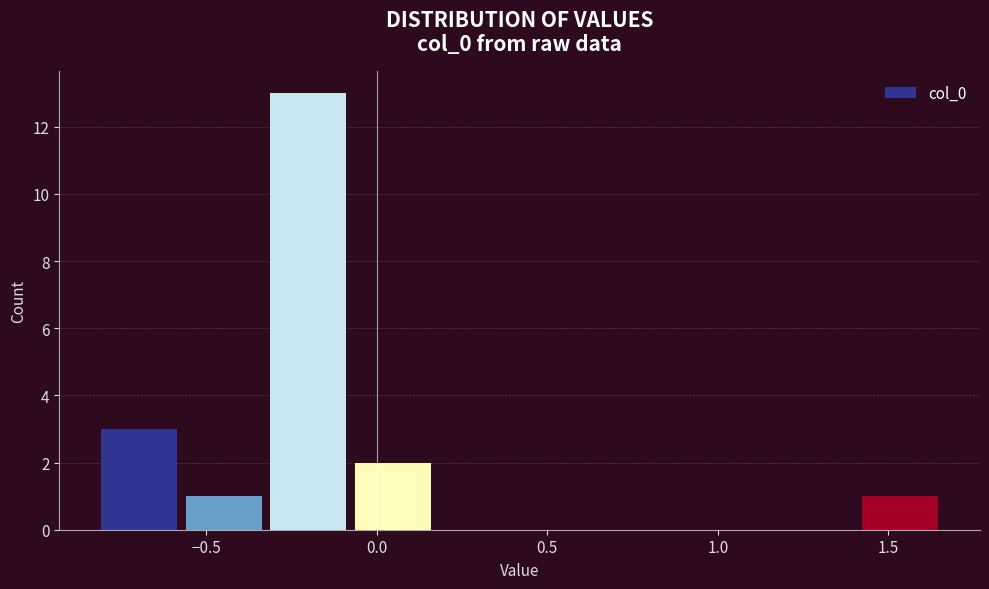

Reading left to right, list every bar in this chart as the range it spans on the x-axis followed by its height. Neither the bar edges nor the heights are printed on the chart, so give them approximately, as read against the axes.

-0.80 to -0.55: 3
-0.55 to -0.30: 1
-0.30 to -0.10: 13
-0.10 to 0.15: 2
0.15 to 0.40: 0
0.40 to 0.65: 0
0.65 to 0.90: 0
0.90 to 1.15: 0
1.15 to 1.40: 0
1.40 to 1.65: 1